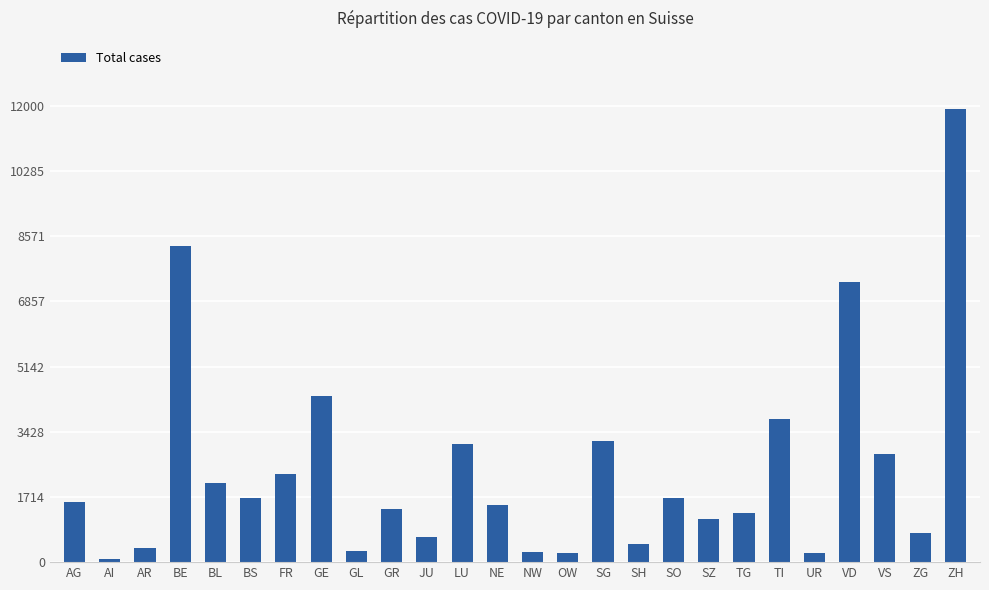

Is it true that the value at BL is 2087?

True